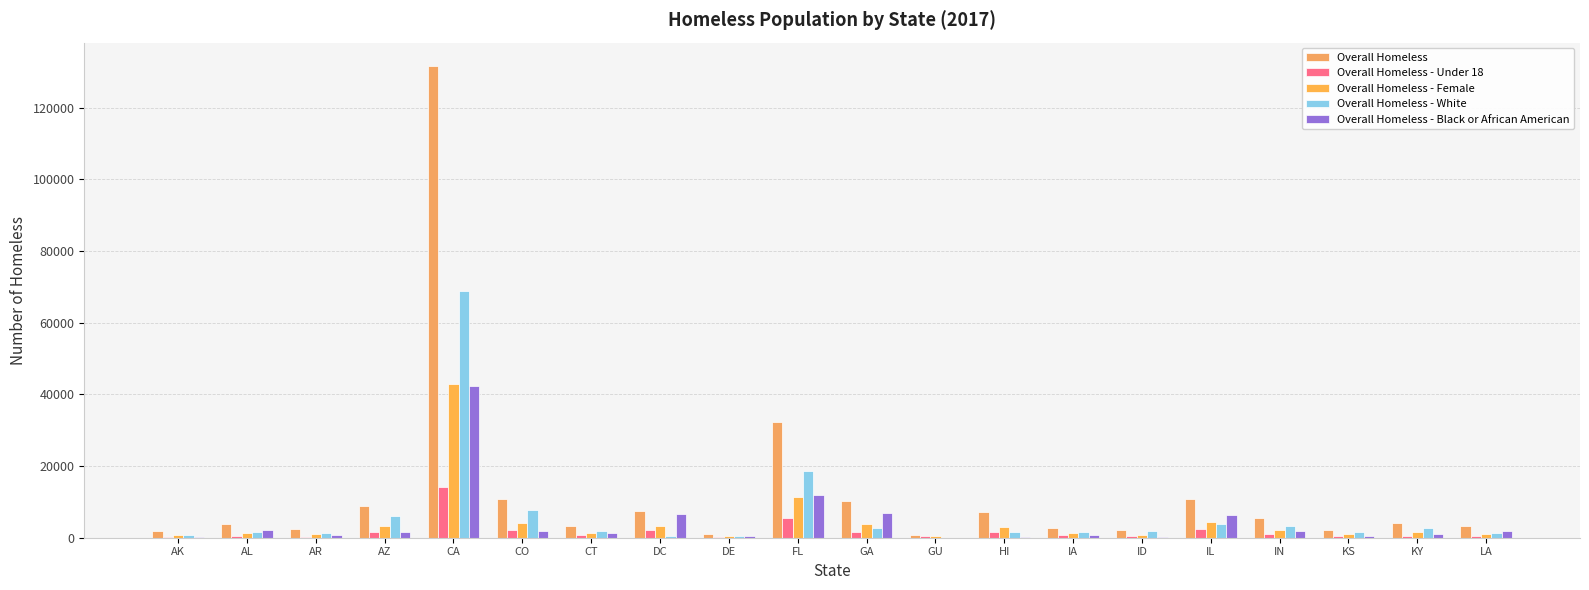

Reading left to right, list all the values displayed in this chart.

Overall Homeless: 1845	3793	2467	8947	131532	10940	3388	7473	994	32190	10174	852	7220	2756	2037	10798	5438	2287	4025	3305
Overall Homeless - Under 18: 305	528	265	1607	14207	2164	736	2286	240	5624	1646	350	1575	829	443	2455	1177	553	616	527
Overall Homeless - Female: 765	1314	965	3331	42750	4014	1313	3226	431	11311	3878	409	2951	1186	809	4391	2204	937	1509	1054
Overall Homeless - White: 641	1587	1447	6086	68784	7778	1752	481	398	18593	2805	15	1594	1654	1795	3916	3283	1514	2829	1267
Overall Homeless - Black or African American: 147	2064	892	1611	42282	1788	1343	6712	544	11954	6902	3	255	795	75	6375	1877	489	1009	1921